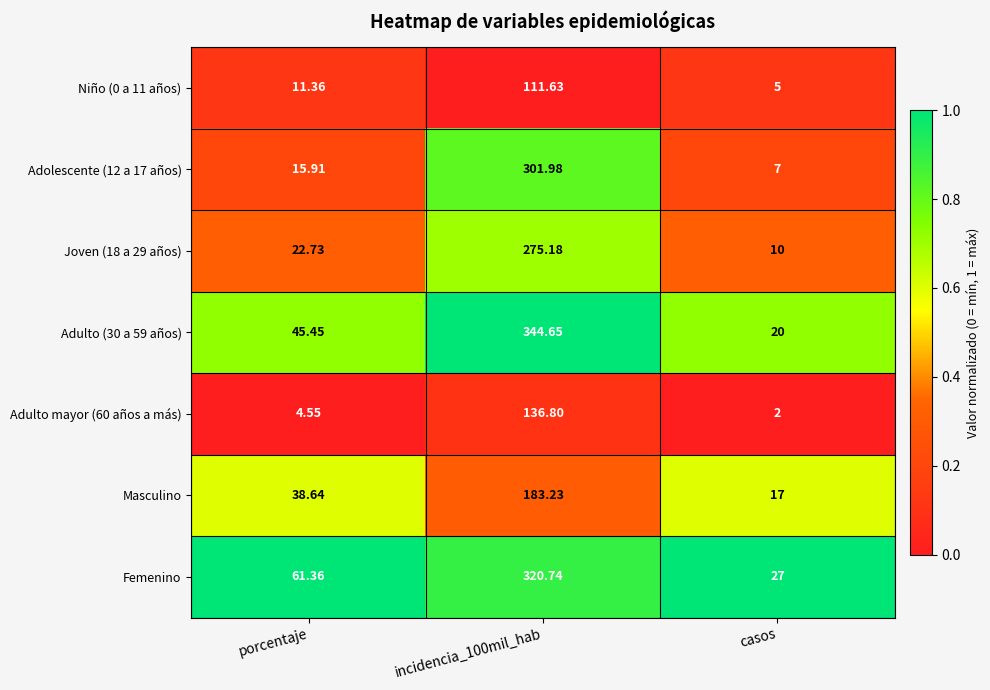

Between porcentaje and casos, which series saw the biggest shift?

Femenino